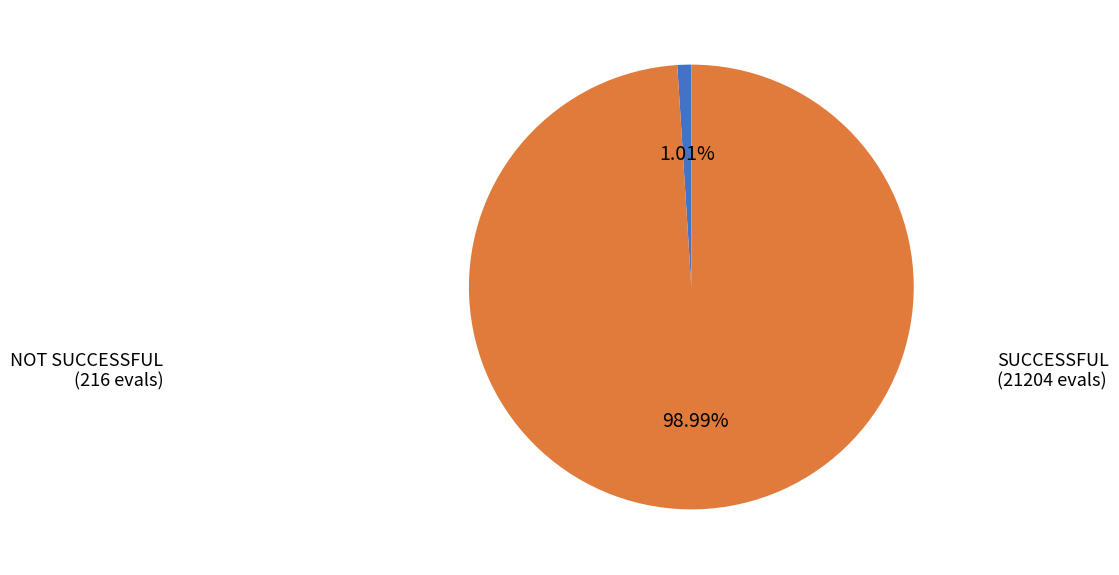

To the nearest percent, what is the average slice percentage?

50%